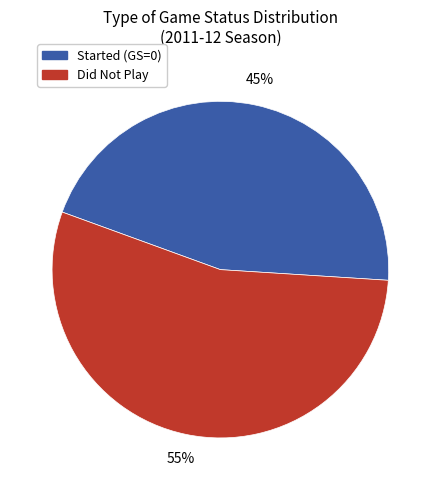

How many slices are in this pie chart?

2